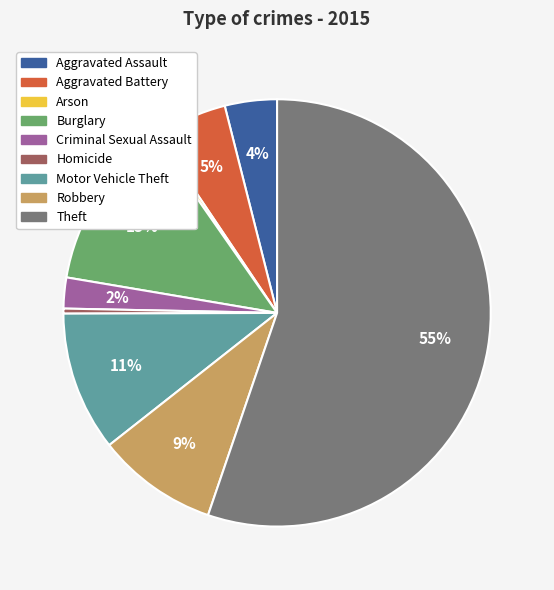

To the nearest percent, what percentage of the pie is Robbery?

9%